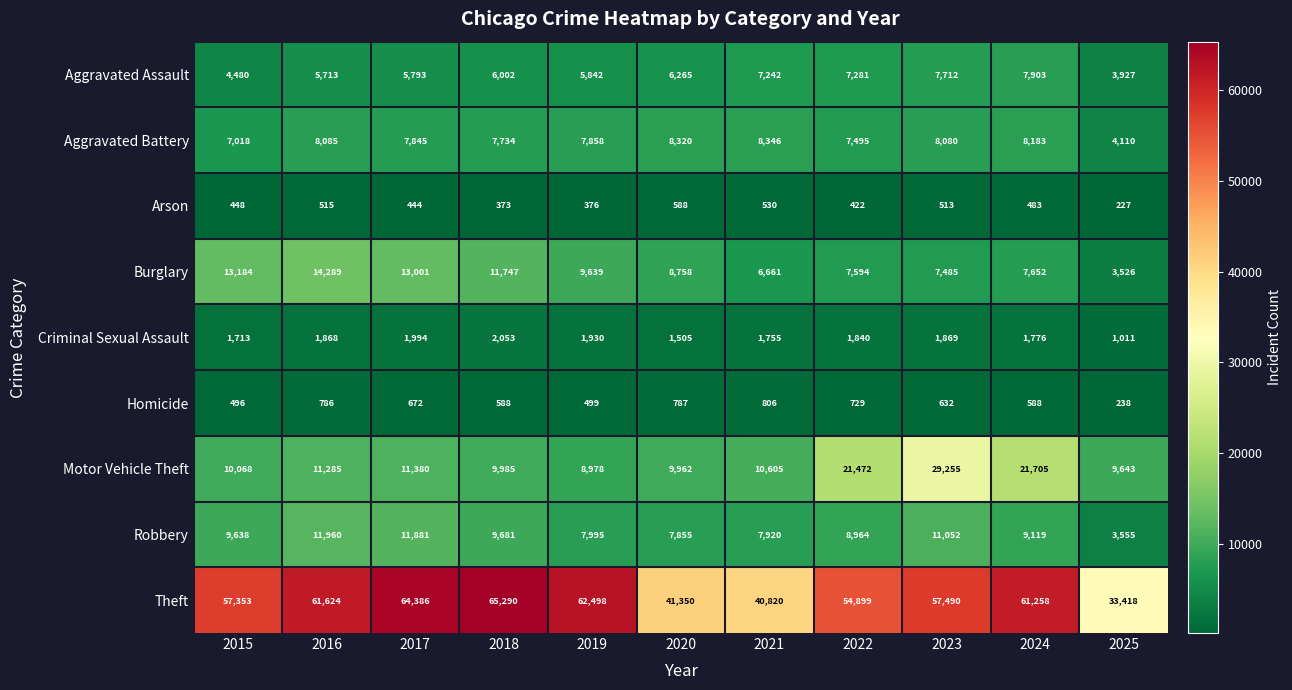

Is it true that Motor Vehicle Theft equals 11880 at 2024?

False